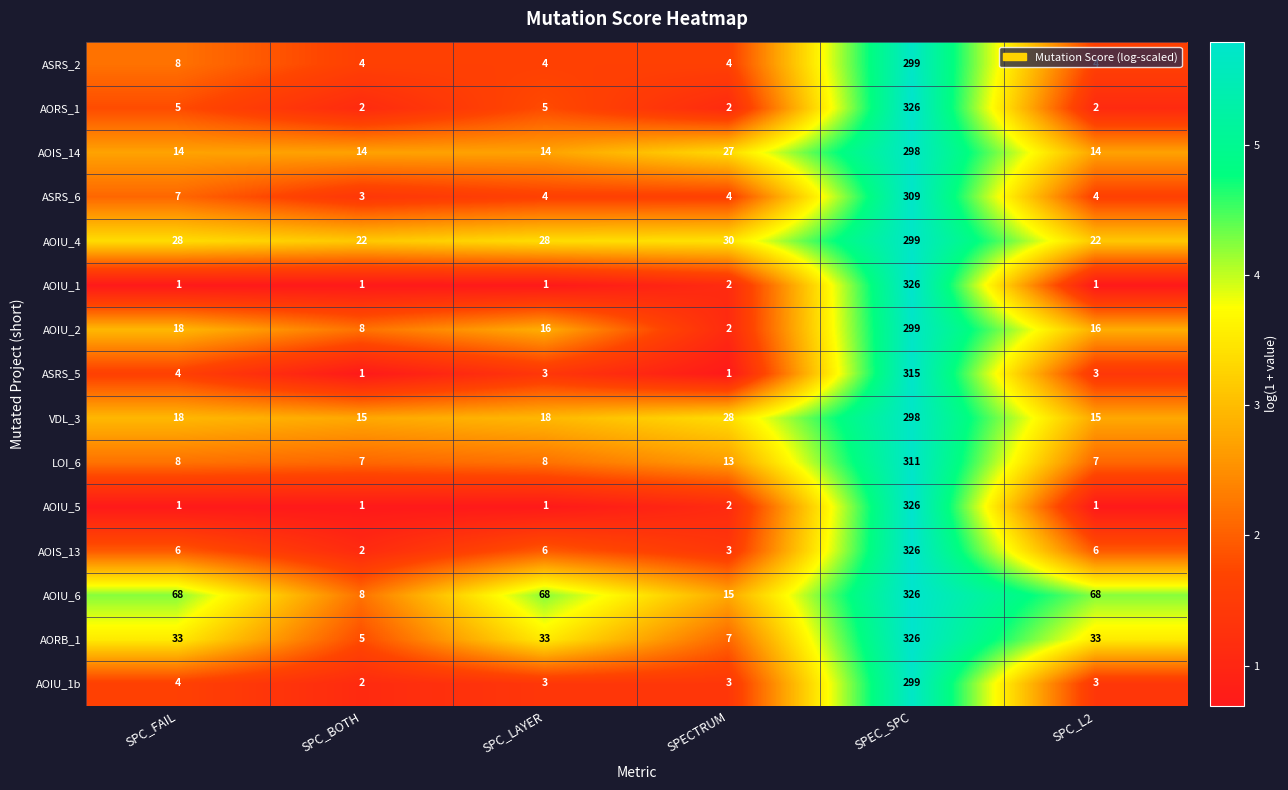

At which label is AOIU_1 closest to 163?

SPECTRUM